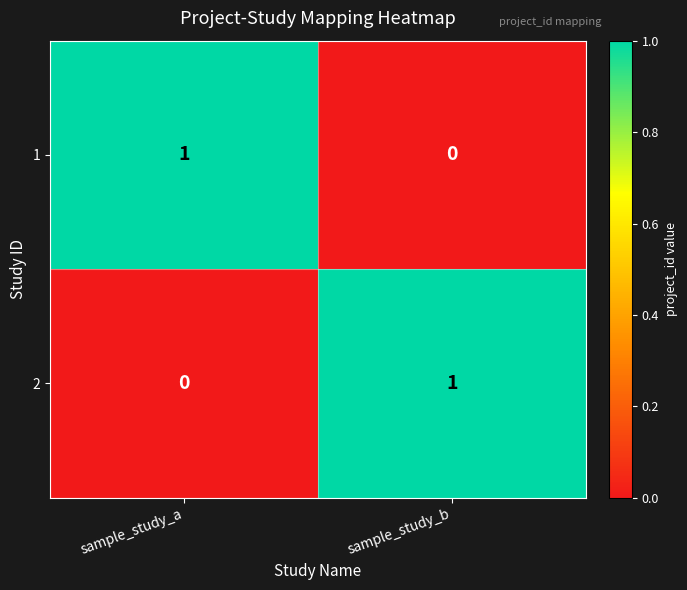

Count the number of categories in the chart.

2